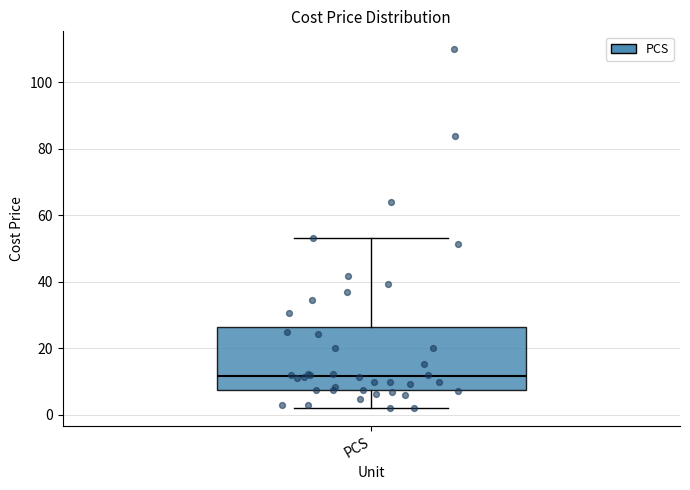

Where does the upper whisker of the box for PCS end on the y-axis? The values are not printed on the chart, so give them approximately, as read against the axis.

54